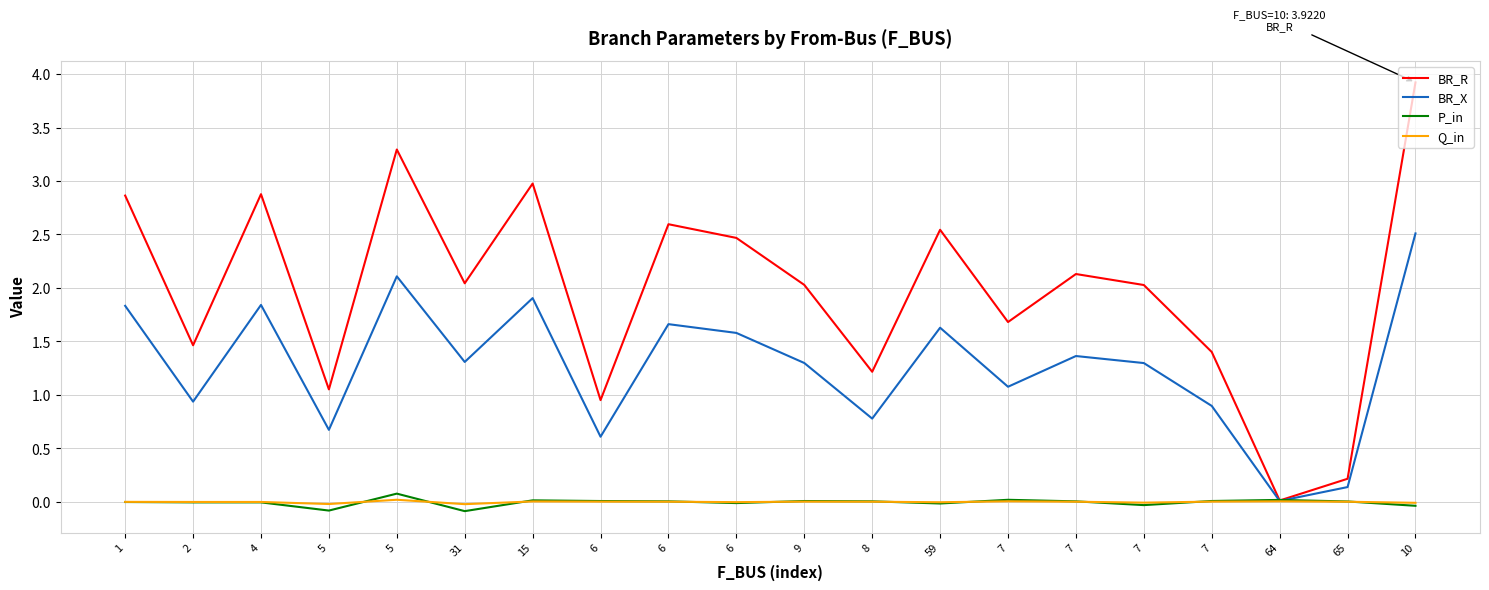

Which category has the lowest value across all series?

31